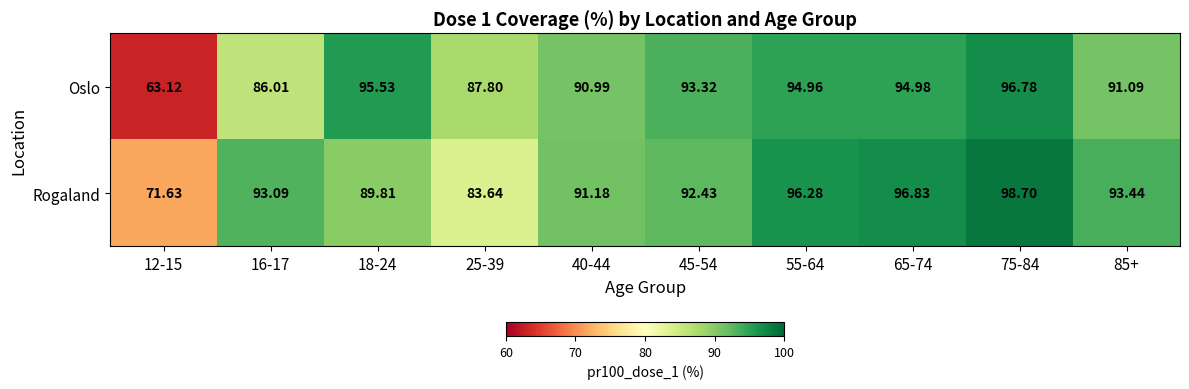

At which category does the chart reach its minimum across all series?

12-15